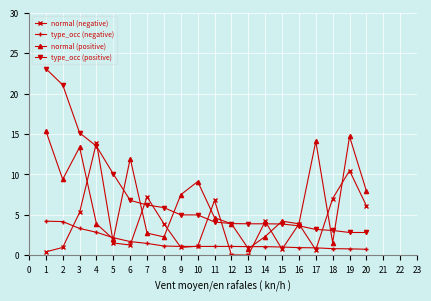

True or false: normal (positive) has a value of 14.7 at 19.

True